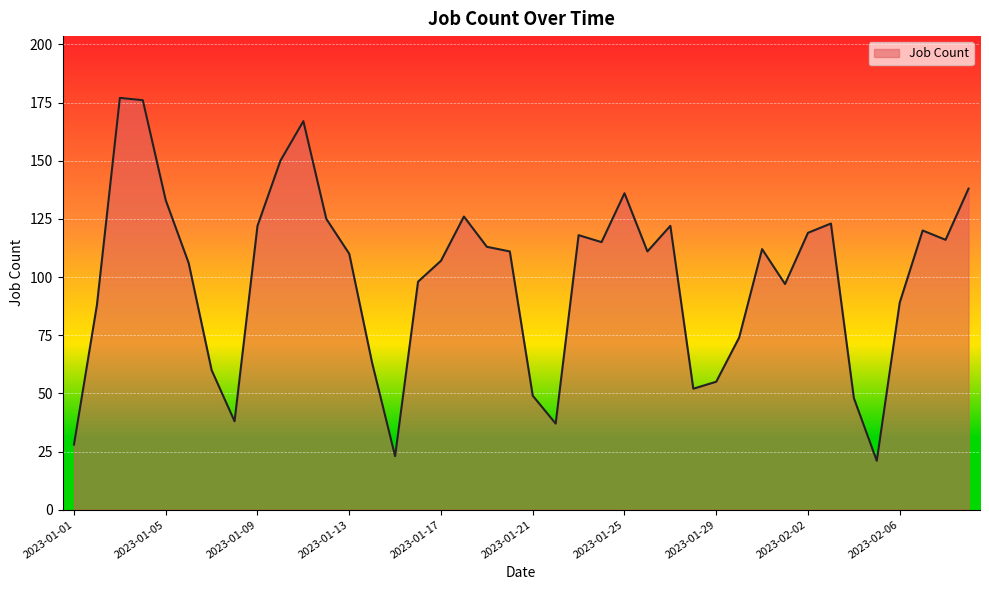

What is the sum of all values?

3973